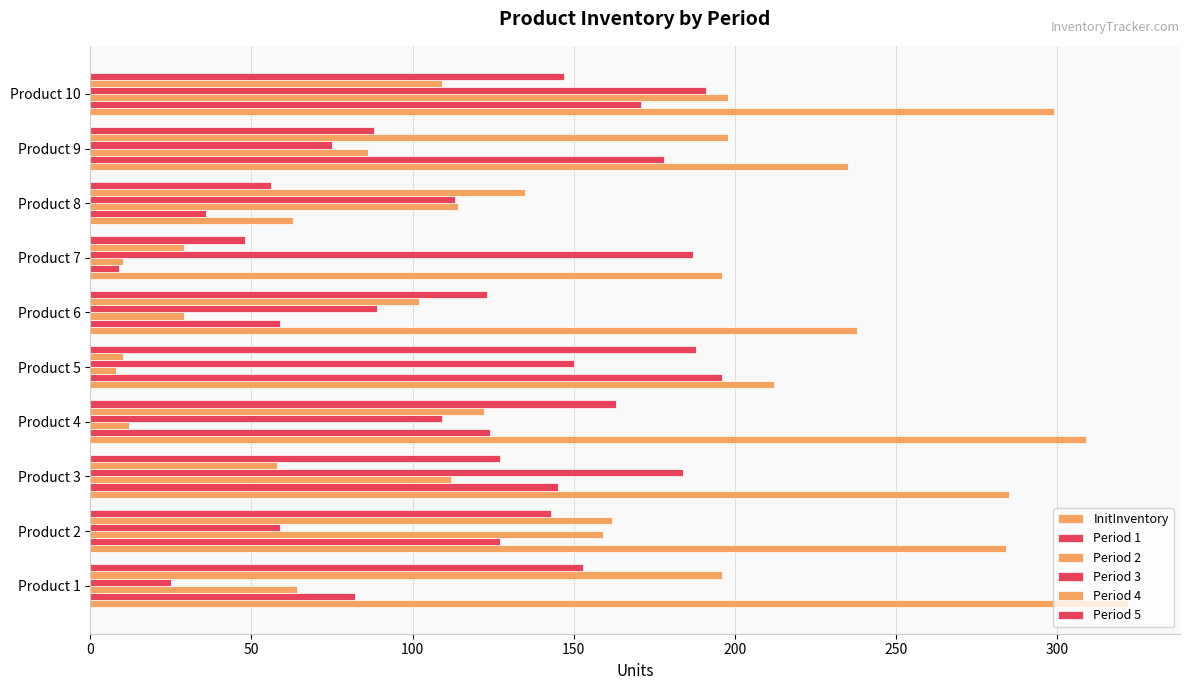

How many distinct data groups are displayed?

6